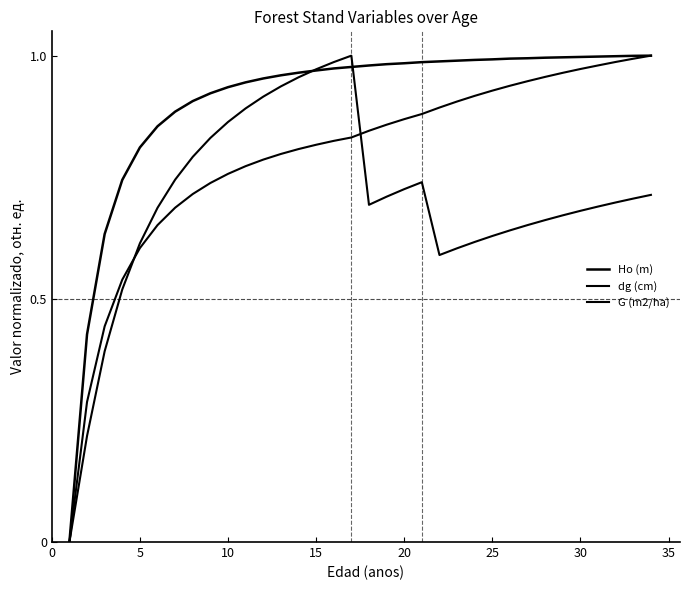

How many distinct data groups are displayed?

3